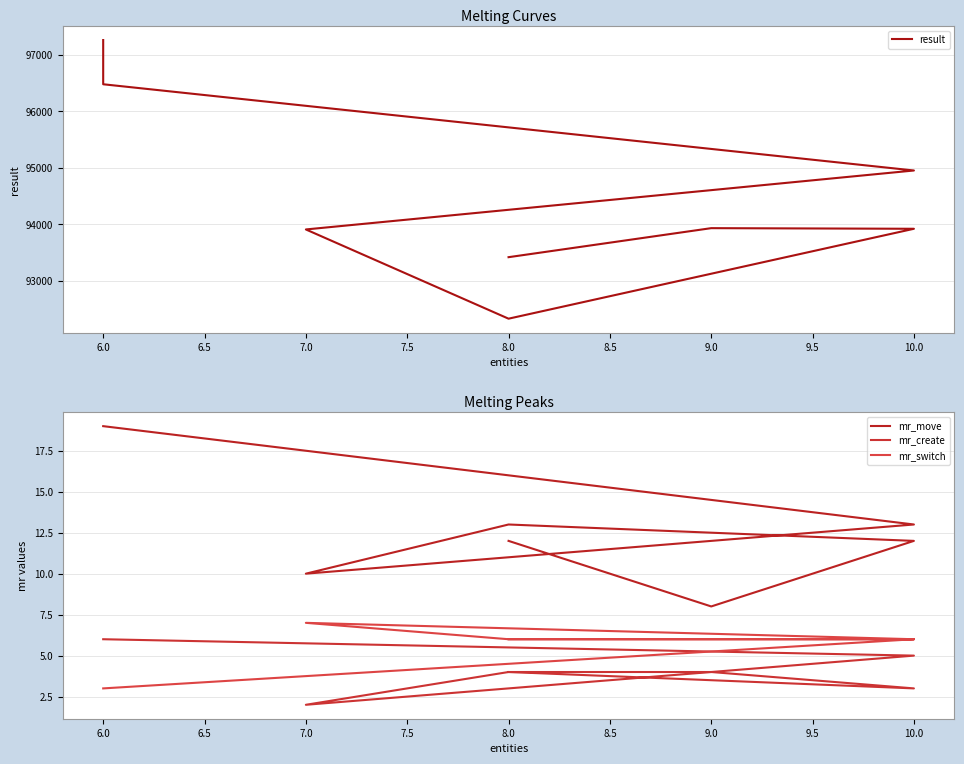

What is the sum of all result values?

756213